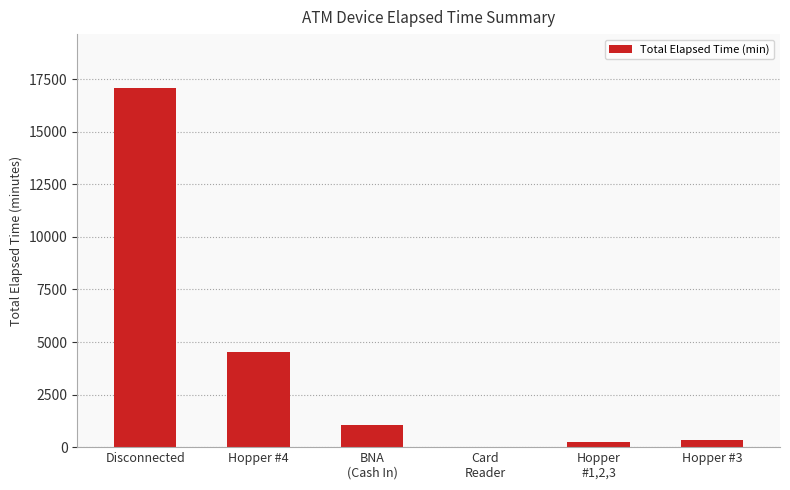

How many positive values are there?

5